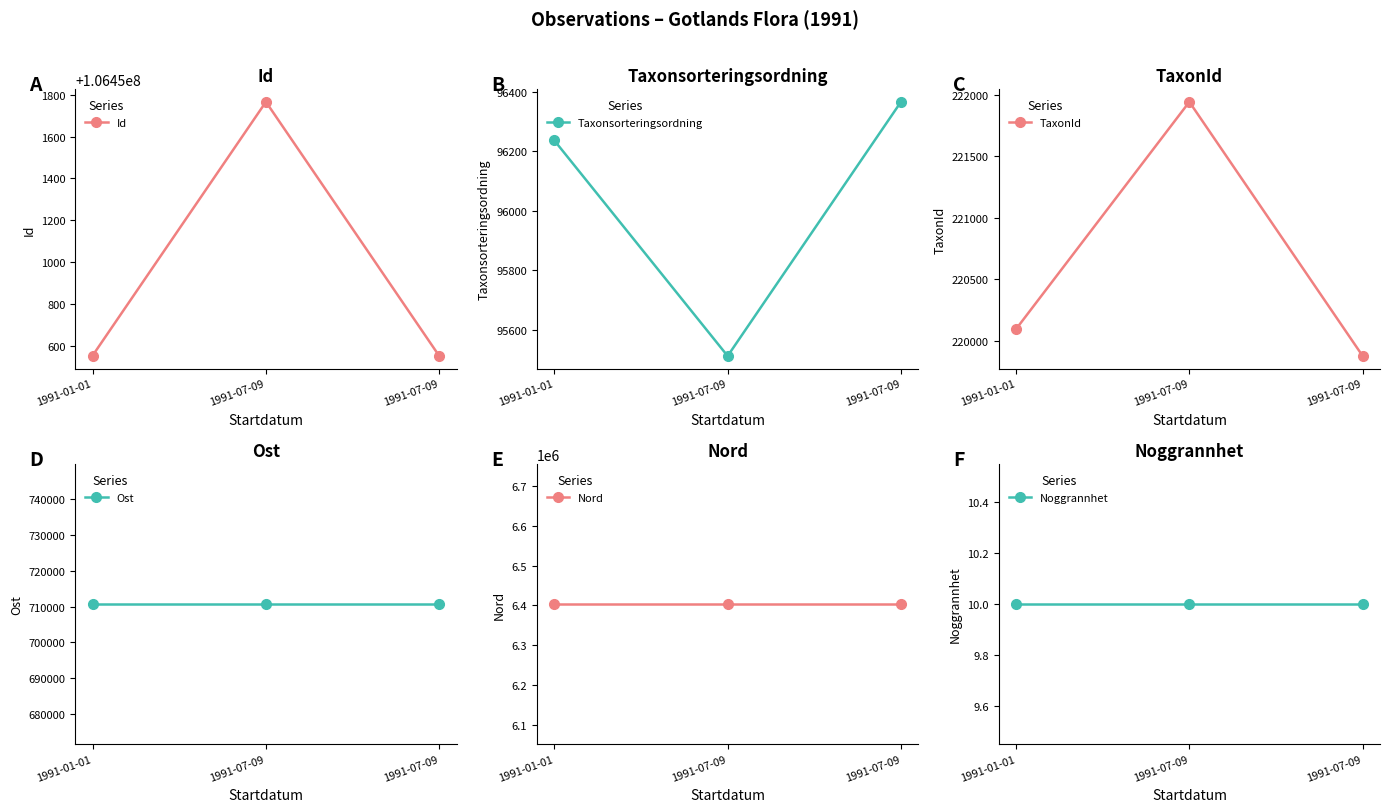

What is the sum of the Id values at 1991-01-01 and 1991-07-09?

212901104.0